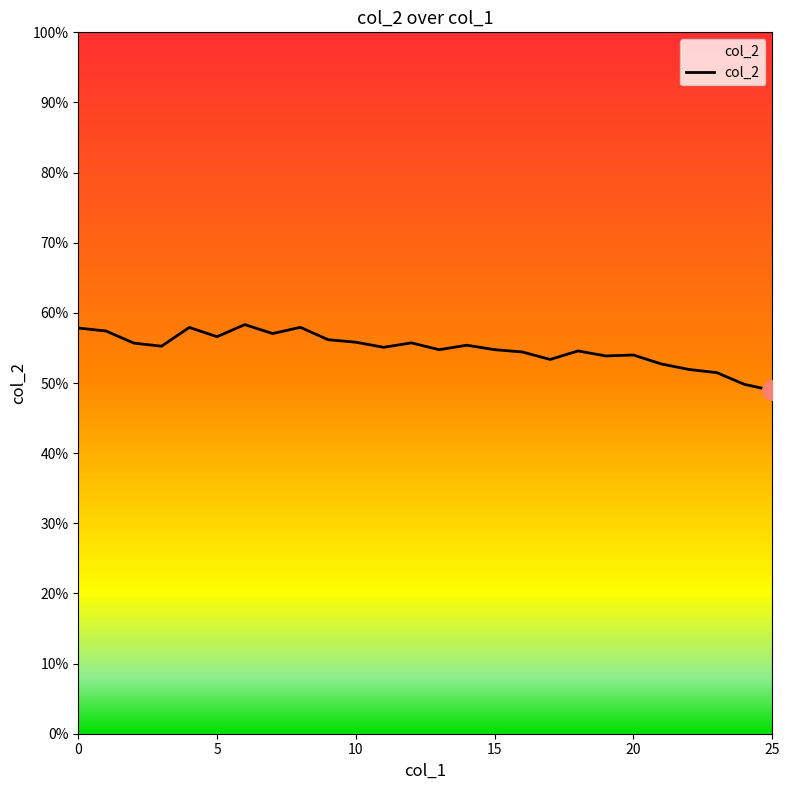

How many lines are shown in the chart?

1